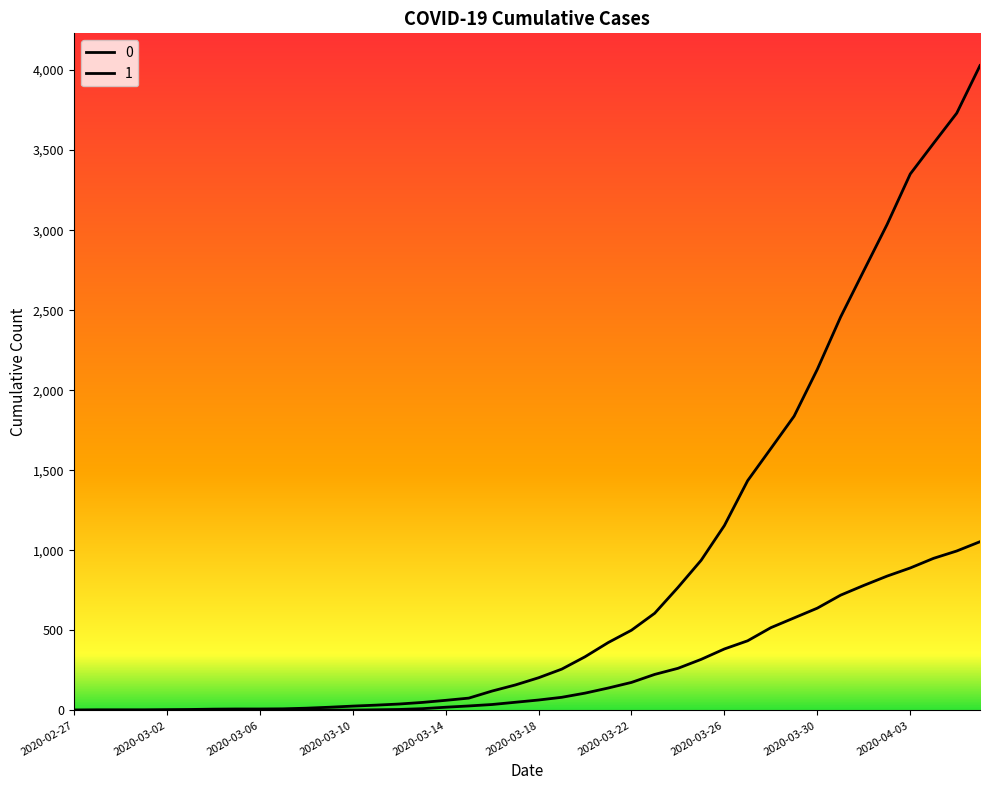

Is this an area chart (filled region under the line)?

No